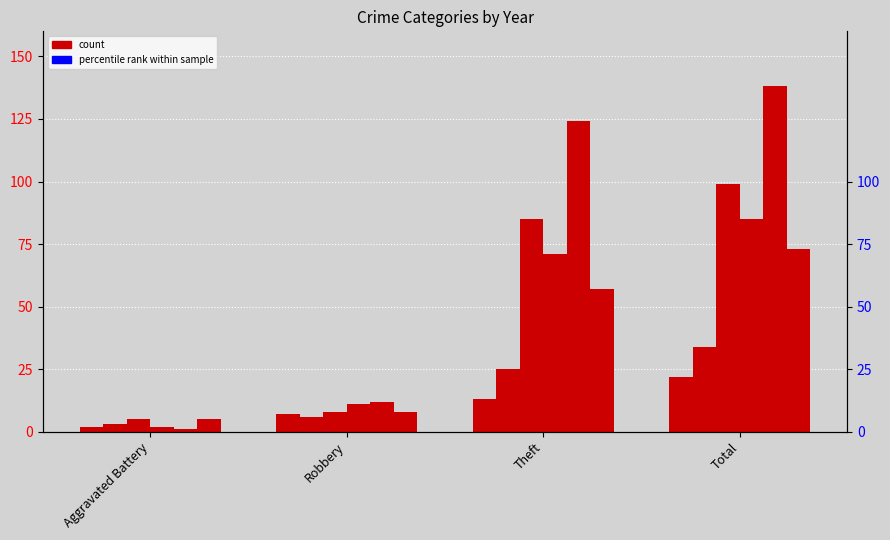

Reading right to left, list all the values displayed in this chart.

2015: 22	13	7	2
2016: 34	25	6	3
2017: 99	85	8	5
2018: 85	71	11	2
2019: 138	124	12	1
2020: 73	57	8	5